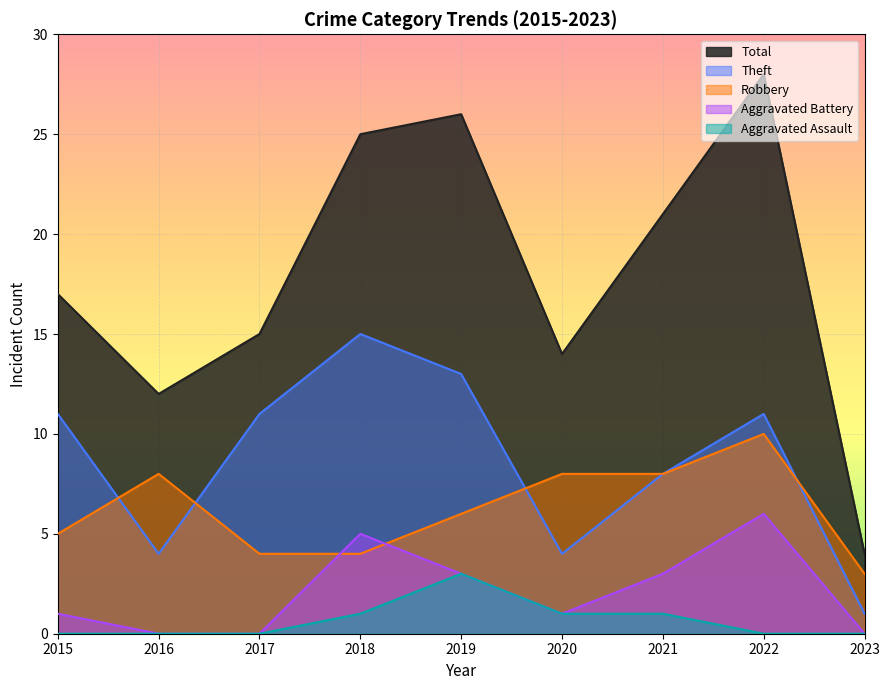

Is the value of Total at 2019 greater than the value of Theft at 2019?

Yes